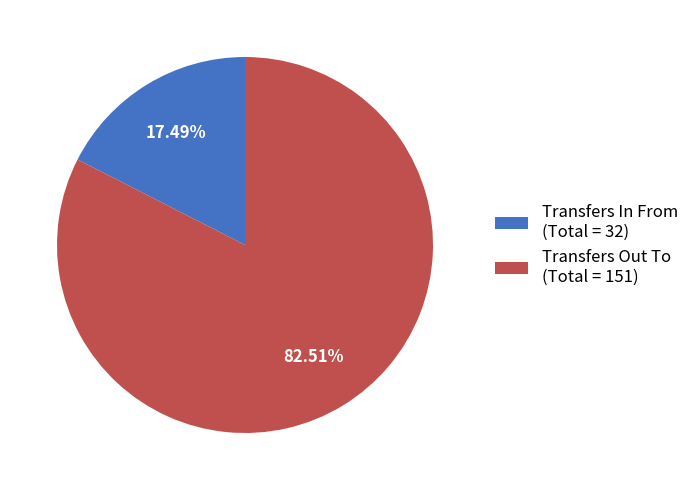

Which has a higher value, Transfers Out To or Transfers In From?

Transfers Out To